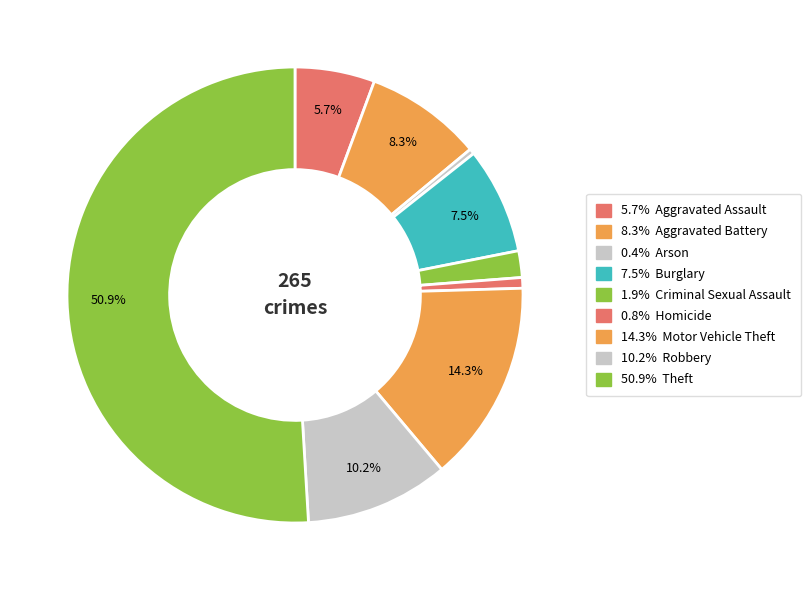

How many slices are in this pie chart?

9